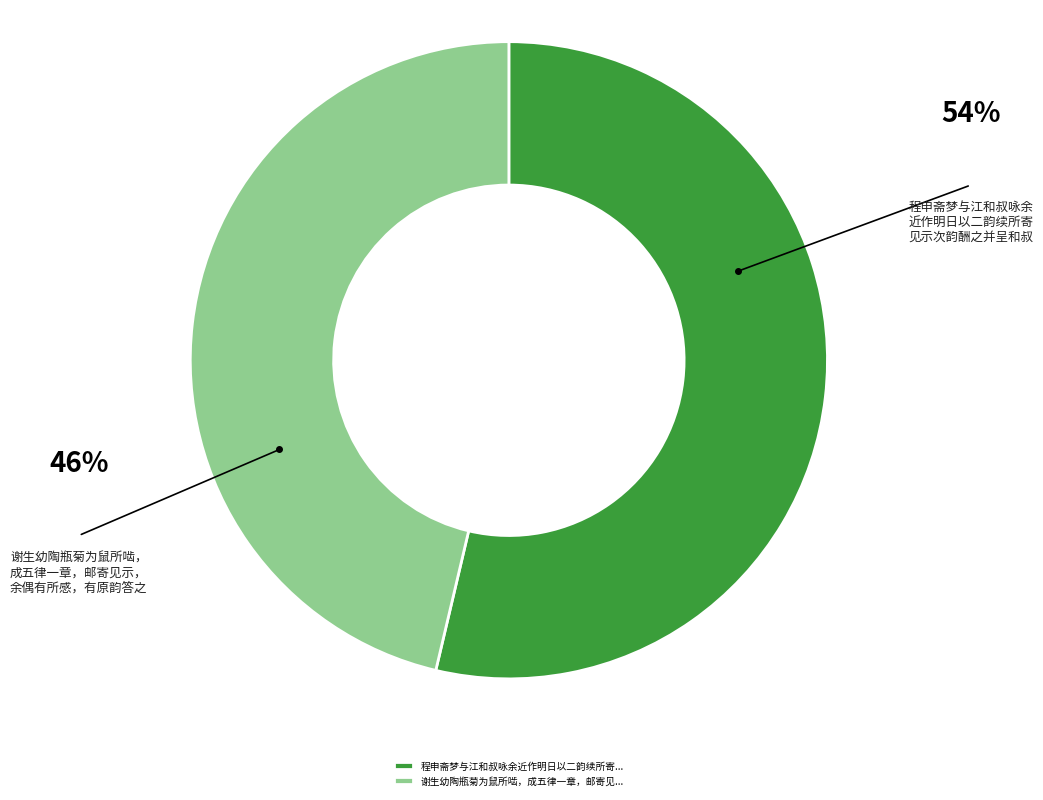

What is the smallest slice in the pie chart?

谢生幼陶瓶菊为鼠所啮，成五律一章，邮寄见...